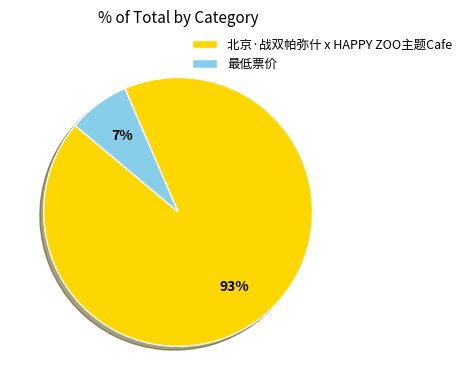

Which has a higher value, 最低票价 or 北京·战双帕弥什 x HAPPY ZOO主题Cafe?

北京·战双帕弥什 x HAPPY ZOO主题Cafe